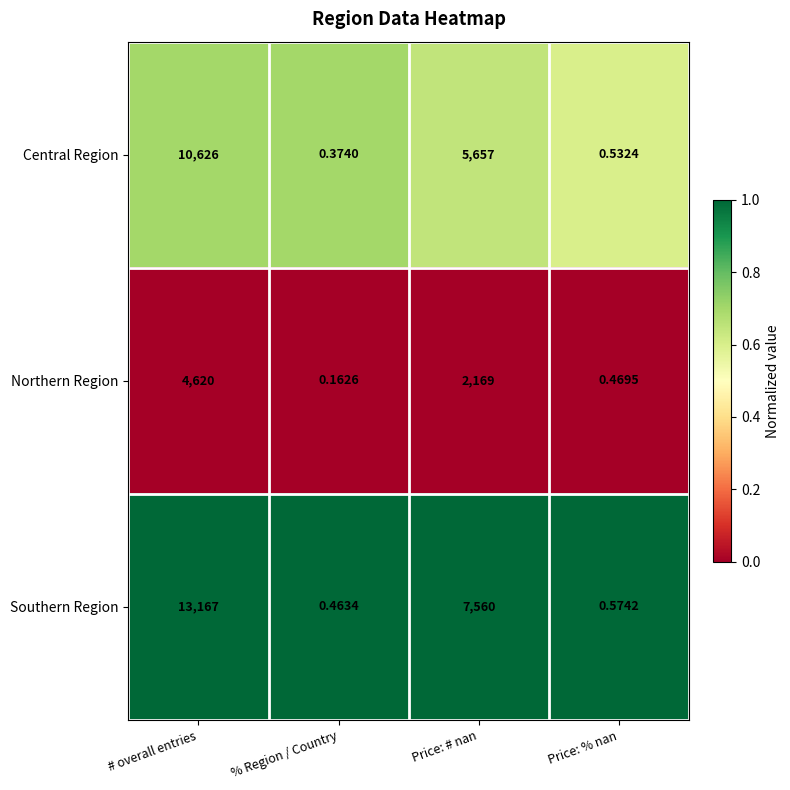

Which series changed the most between Price: # nan and Price: % nan?

Southern Region